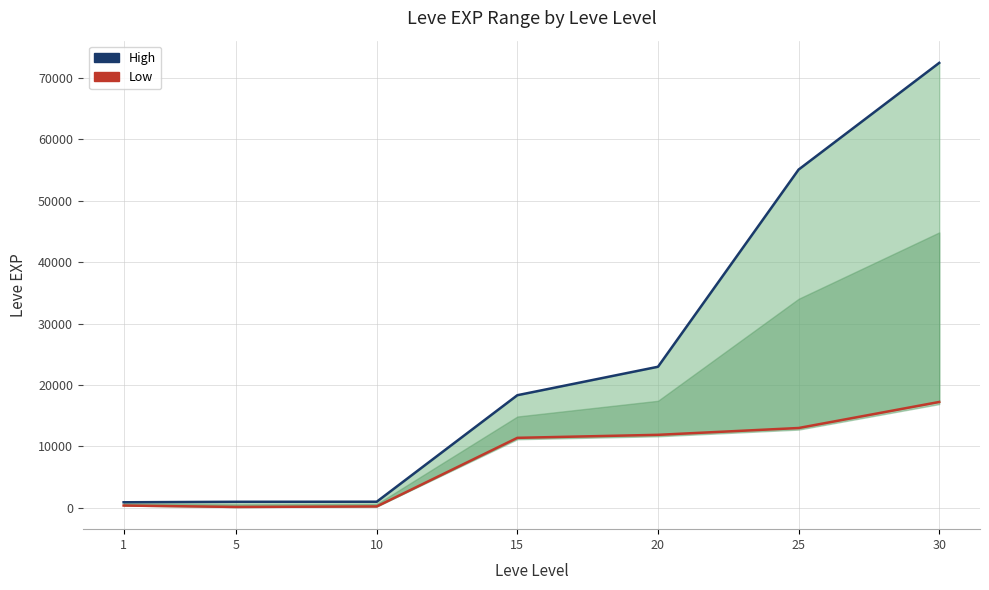

The value of High at 5 is 980. True or false?

True